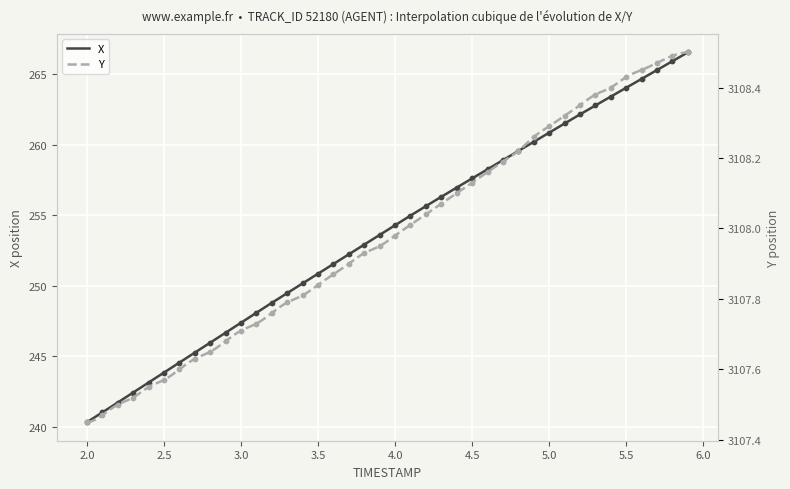

Which series contains the highest Y value?

Y